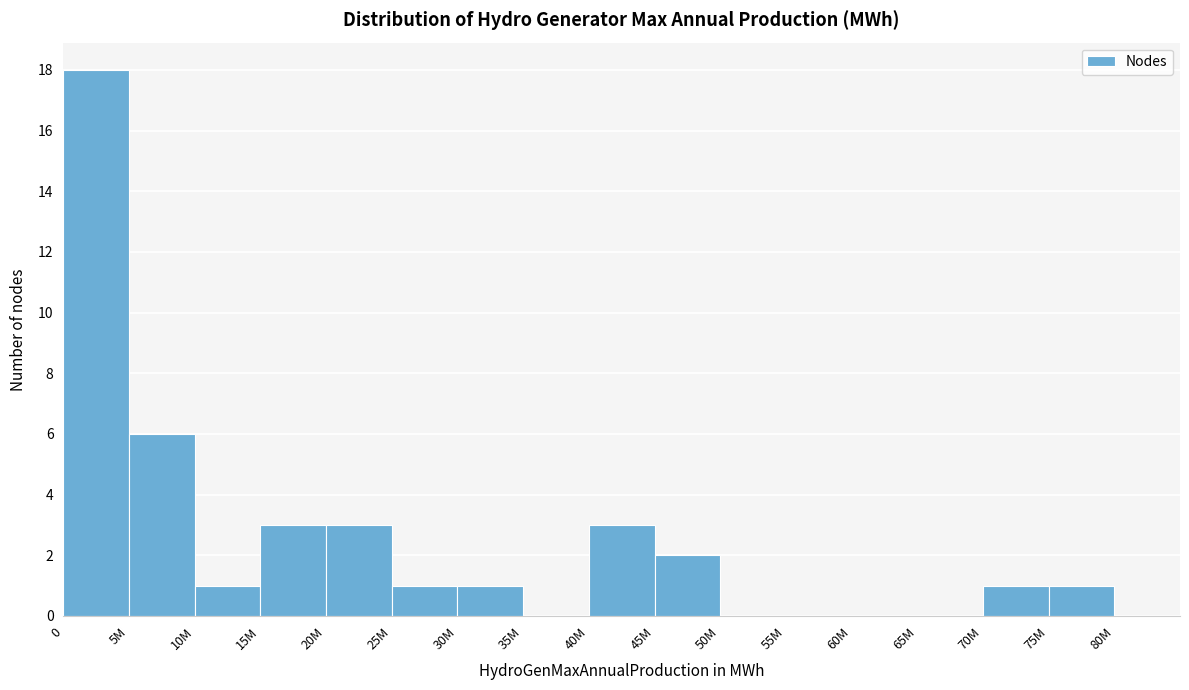

Reading left to right, what are all the values shown in this chart?

0=18	5M=6	10M=1	15M=3	20M=3	25M=1	30M=1	35M=0	40M=3	45M=2	50M=0	55M=0	60M=0	65M=0	70M=1	75M=1	80M=0